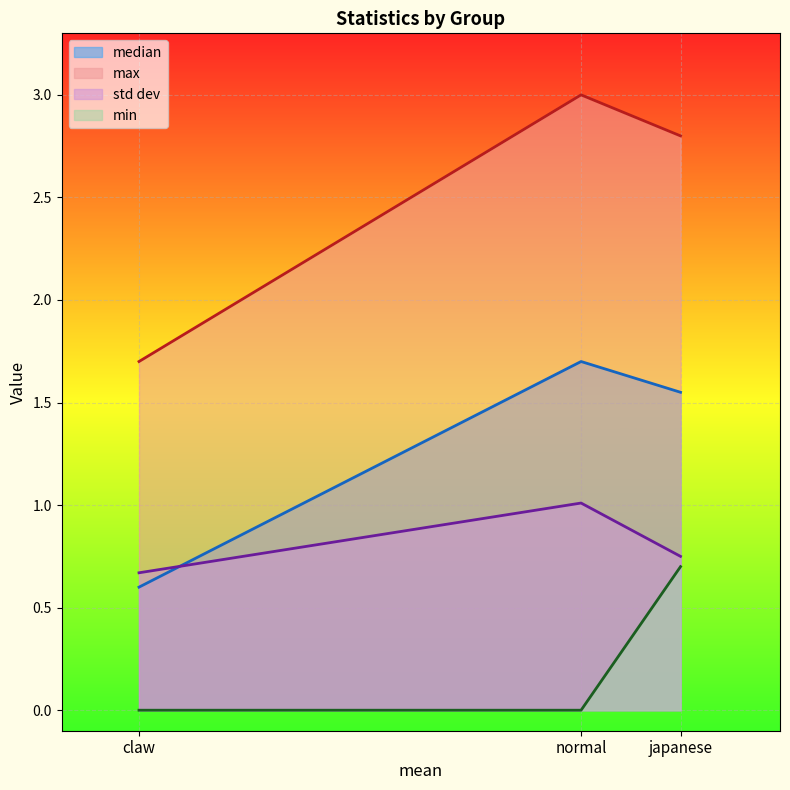

What is the maximum value shown in the chart?

3.0